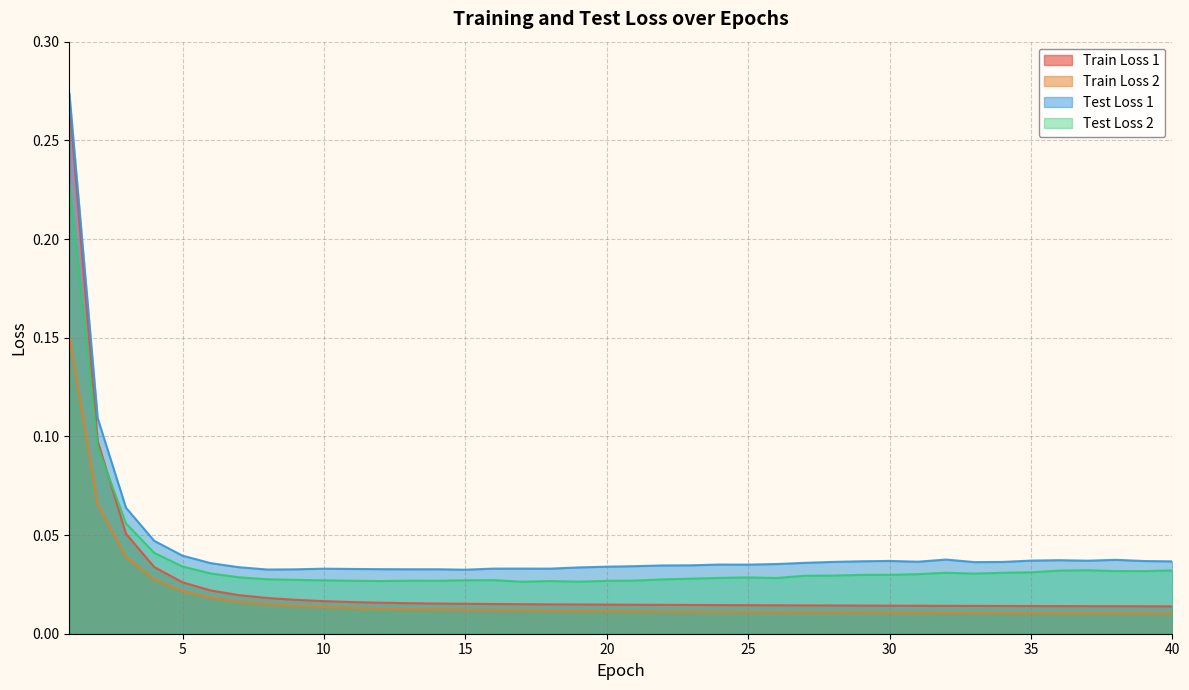

How many series are shown in this chart?

4